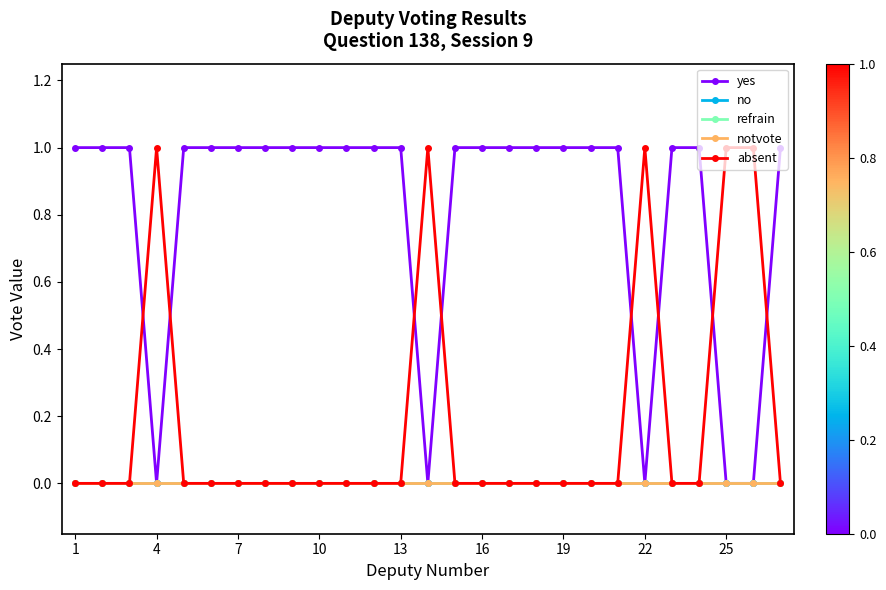

True or false: refrain and absent intersect in this chart.

False